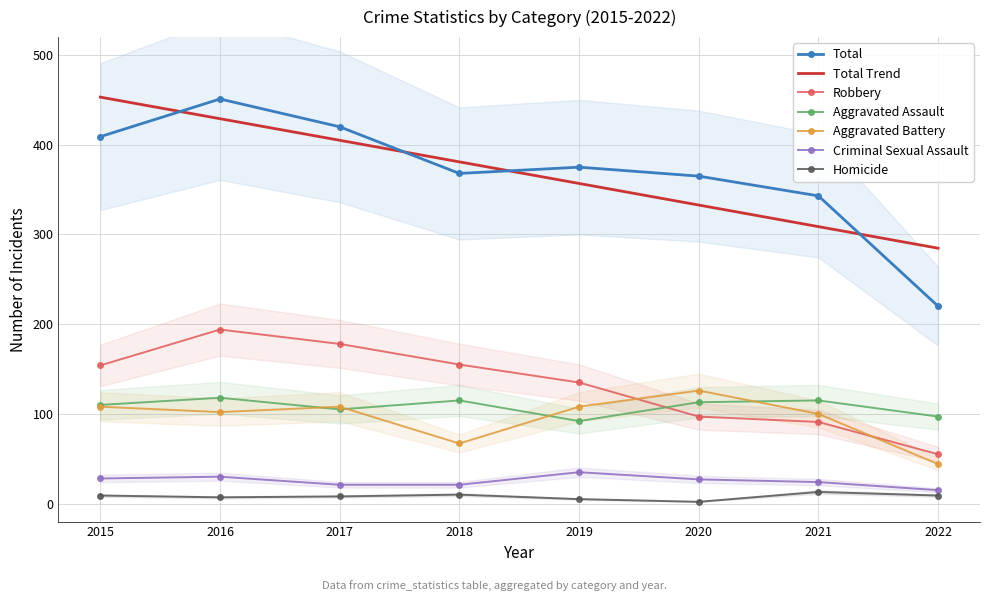

How many data points in Total are above 375?

3